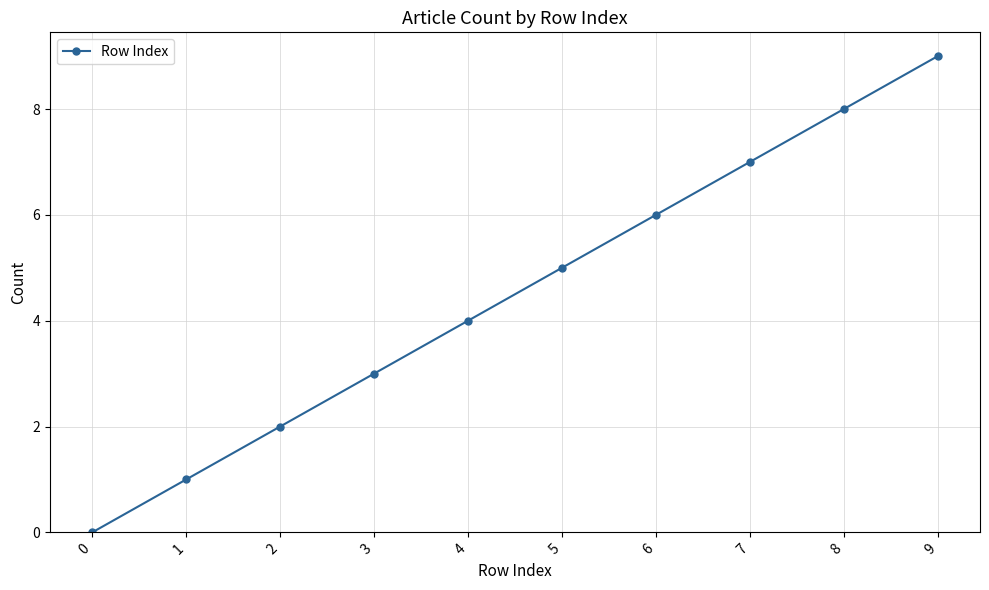

The value at 8 is 5. True or false?

False